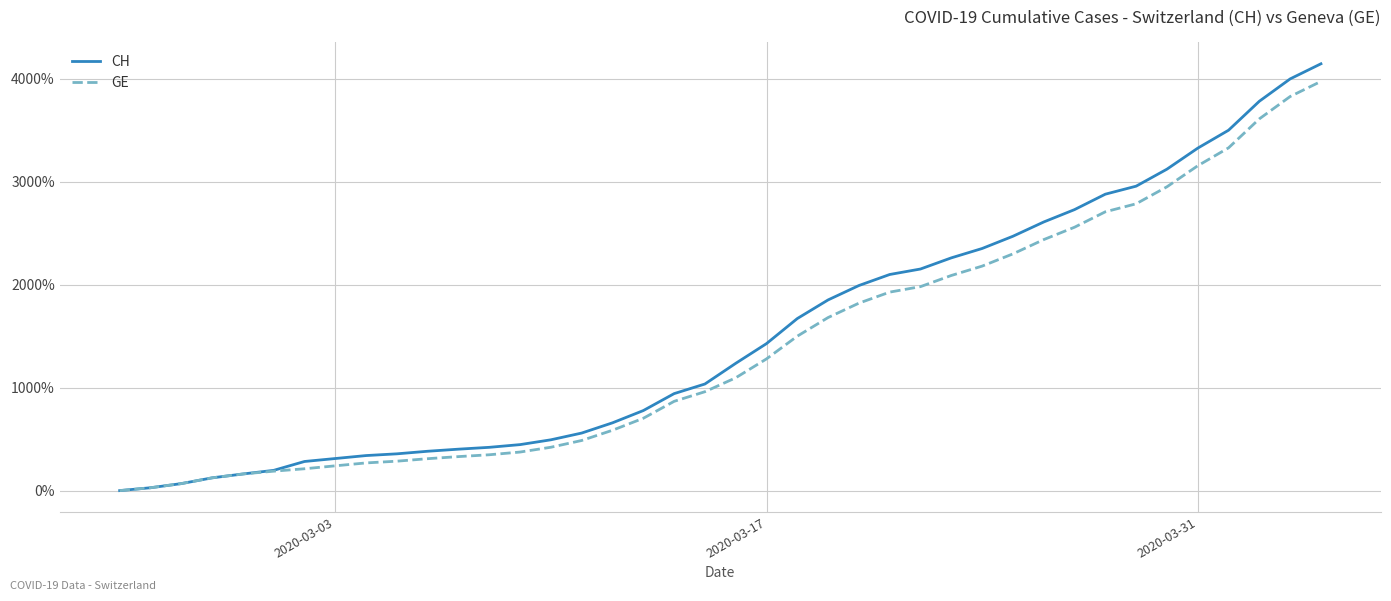

Which series has the largest range (max minus min)?

CH